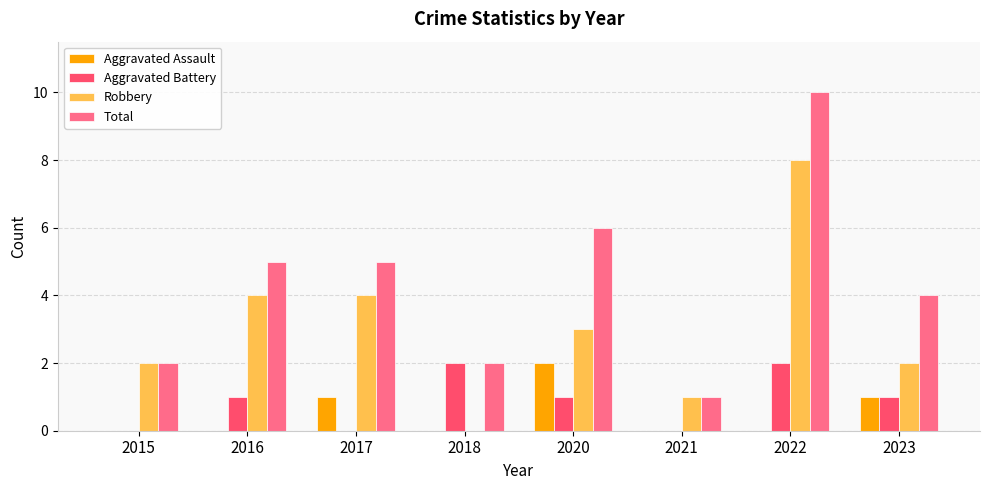

How many groups of bars are there?

8